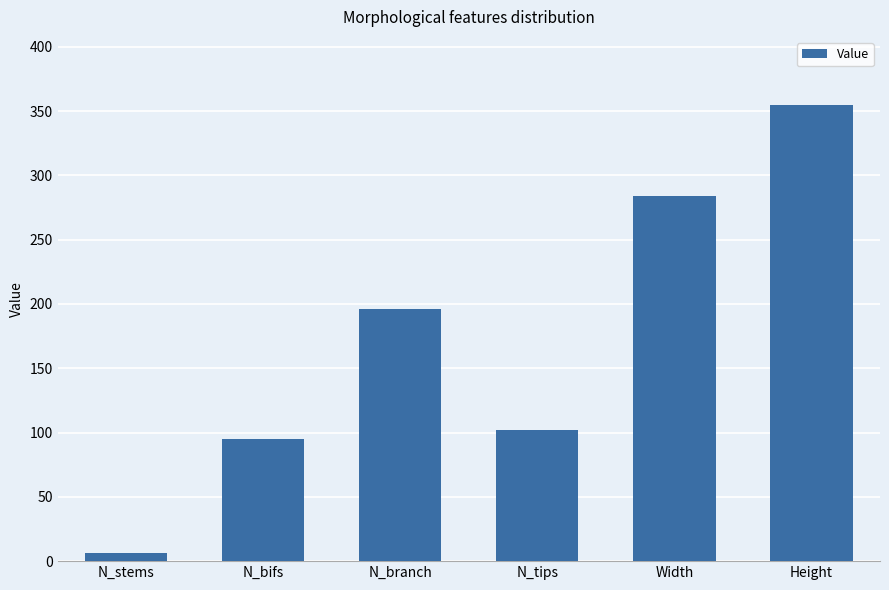

Is it true that the value at N_branch is 102.6?

False